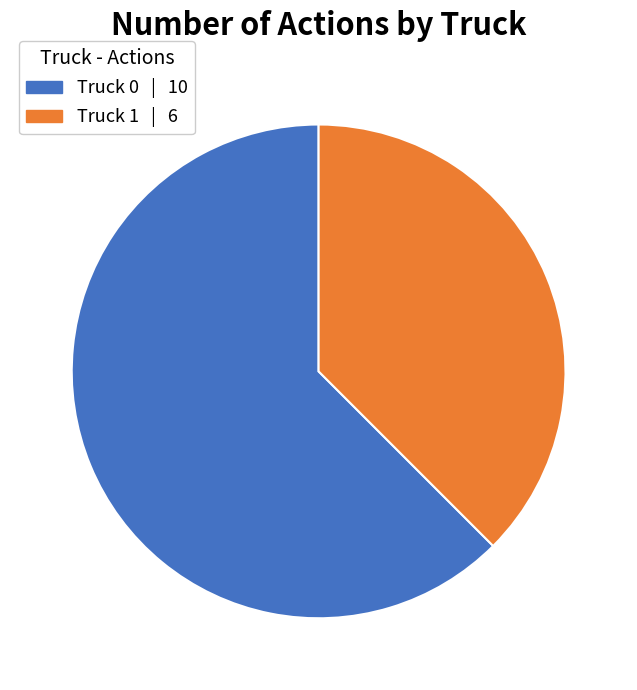

Between Truck 0 | 10 and Truck 1 | 6, which is larger?

Truck 0 | 10